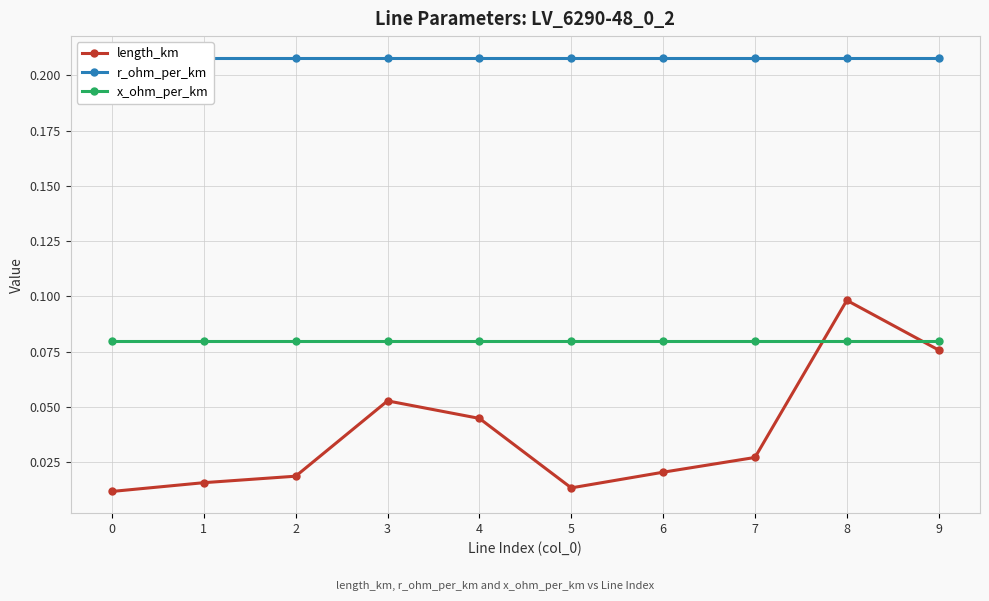

What is the value of the r_ohm_per_km point at the 2nd from the left?

0.2